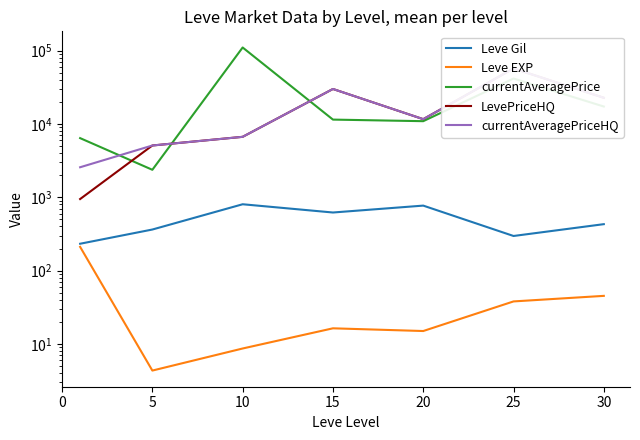

In currentAveragePrice, how many points are higher than both neighbors (excluding endpoints)?

2